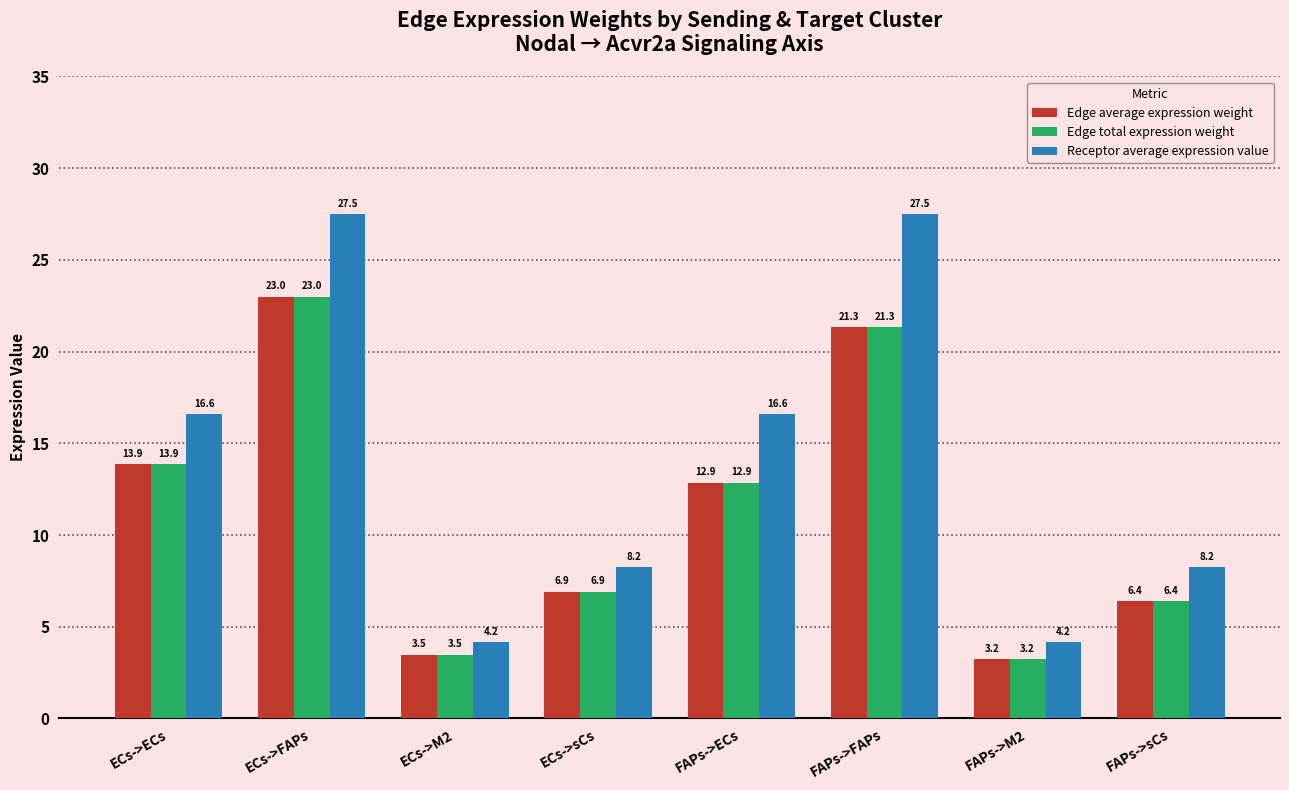

List the labels in order of Edge total expression weight value, largest first.

ECs->FAPs, FAPs->FAPs, ECs->ECs, FAPs->ECs, ECs->sCs, FAPs->sCs, ECs->M2, FAPs->M2